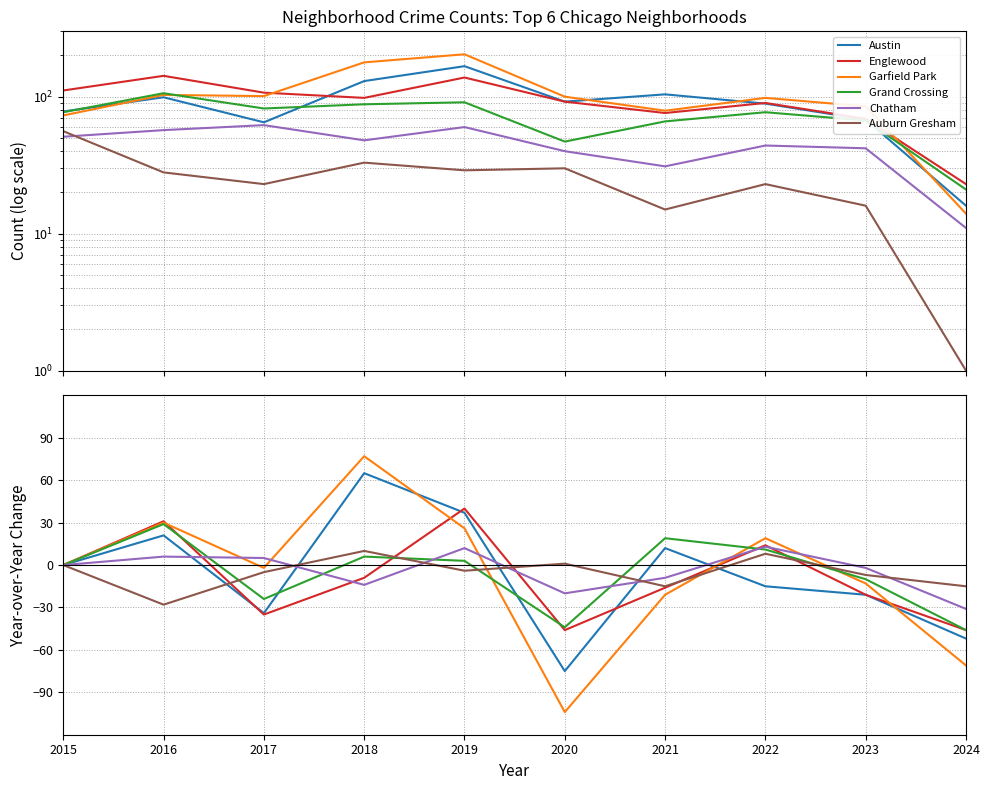

Reading left to right, transcribe all the data shown in this chart.

Austin: 0	21	-34	65	37	-75	12	-15	-21	-52
Englewood: 0	31	-35	-9	40	-46	-16	14	-21	-46
Garfield Park: 0	30	-2	77	26	-104	-21	19	-13	-71
Grand Crossing: 0	29	-24	6	3	-44	19	11	-10	-46
Chatham: 0	6	5	-14	12	-20	-9	13	-2	-31
Auburn Gresham: 0	-28	-5	10	-4	1	-15	8	-7	-15